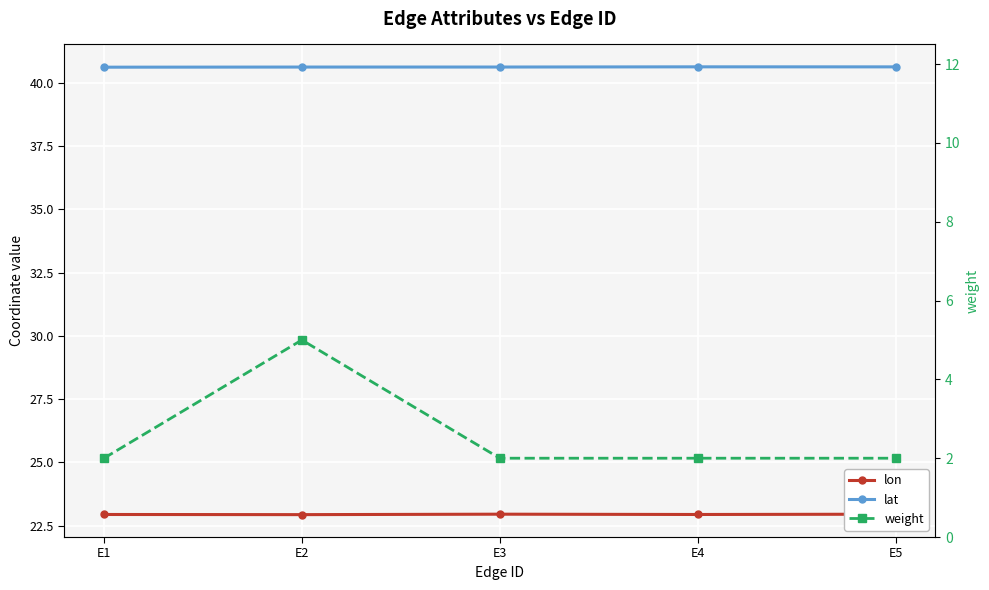

True or false: weight and lat intersect in this chart.

False